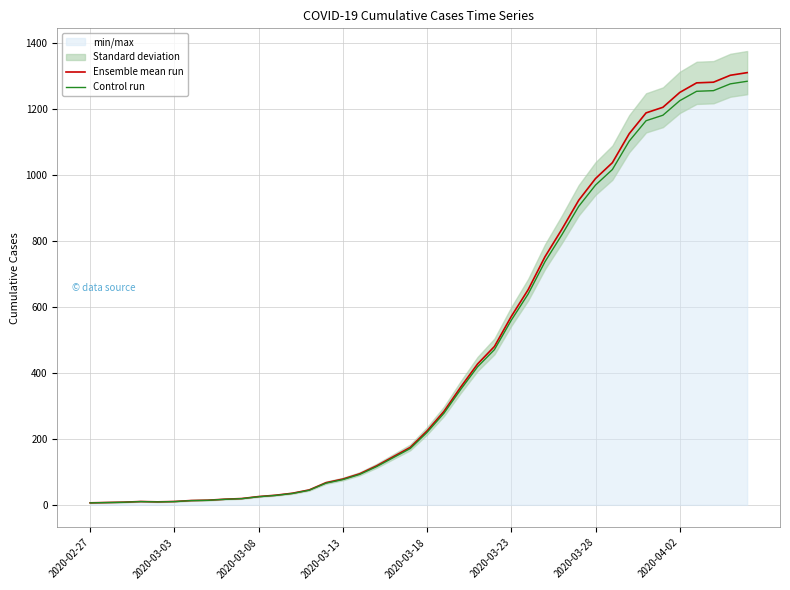

True or false: Ensemble mean run and Control run intersect in this chart.

False